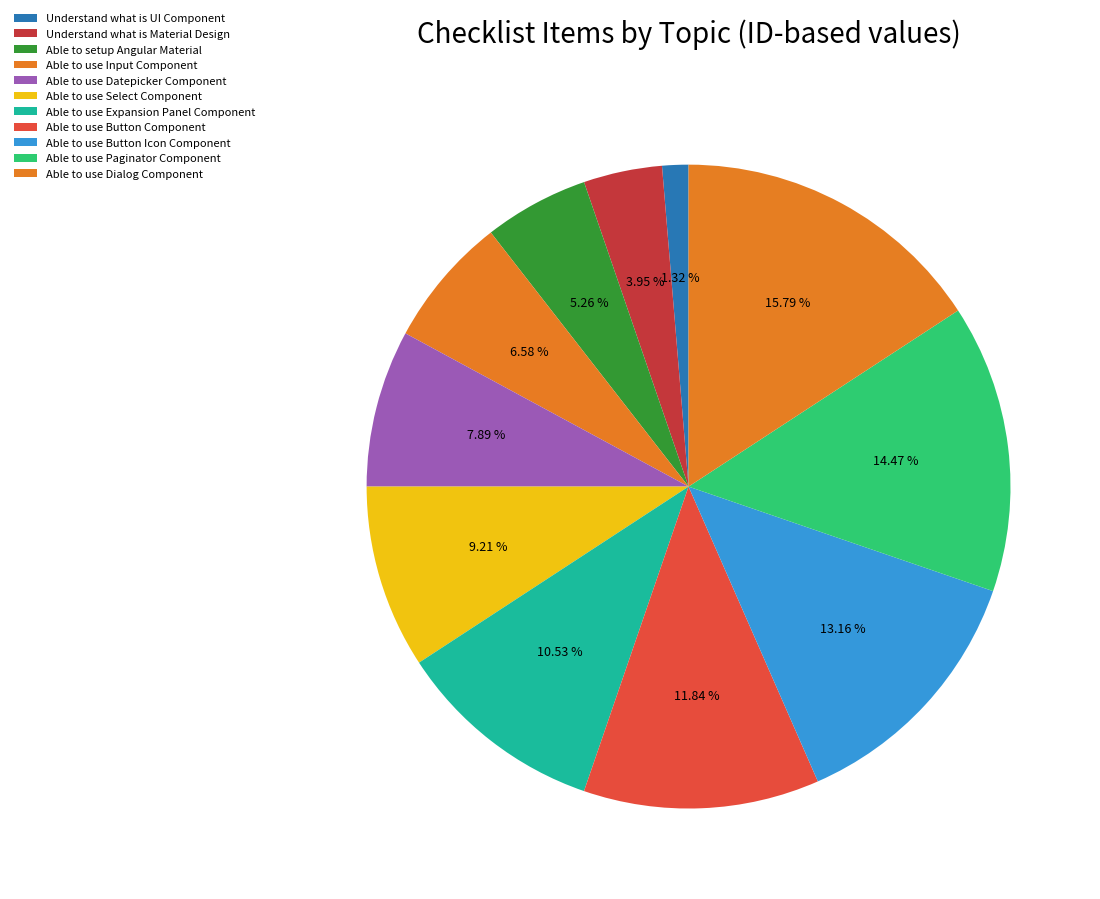

Does any single category account for the majority?

No